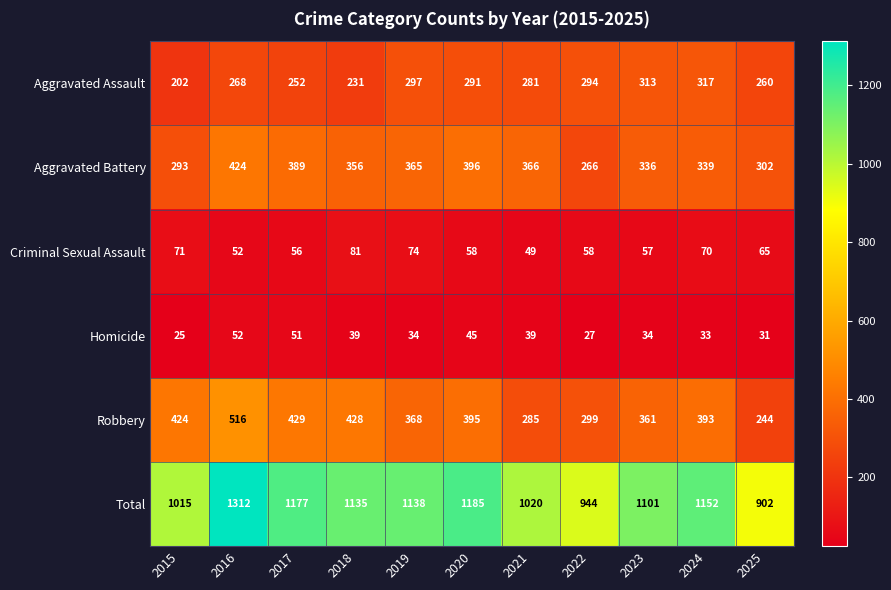

Is the value of Aggravated Assault at 2016 greater than the value of Total at 2023?

No